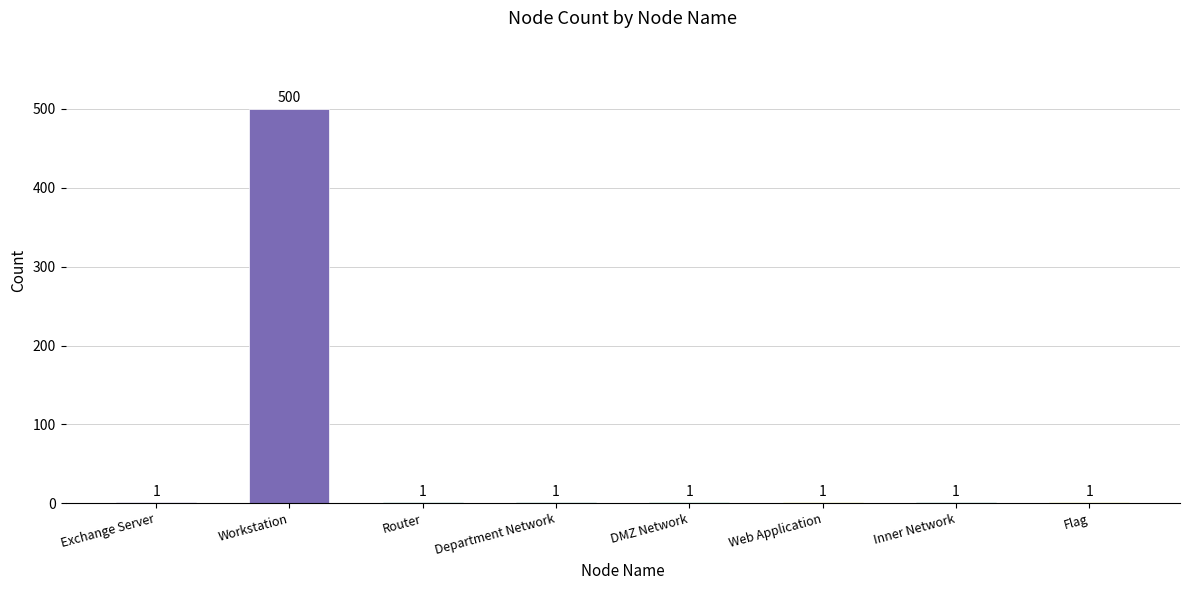

Approximately how many times larger is the value at Department Network compared to DMZ Network?

1.0